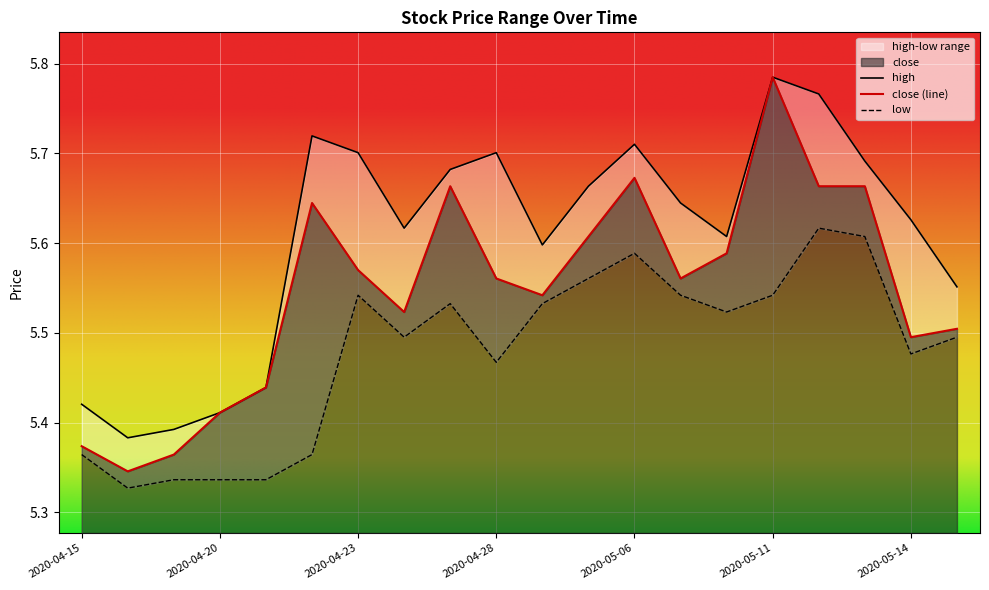

What is the maximum value shown in the chart?

5.8